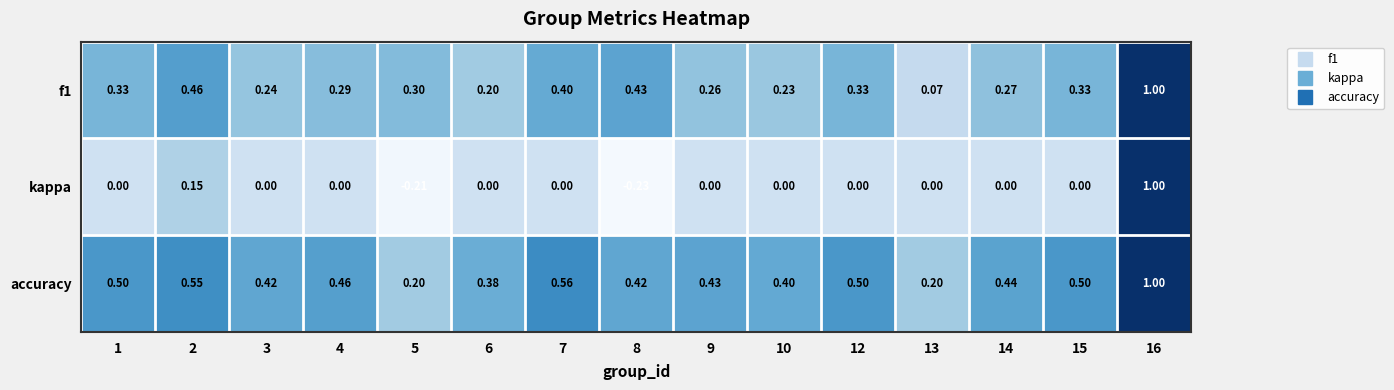

Which series has the largest range (max minus min)?

kappa